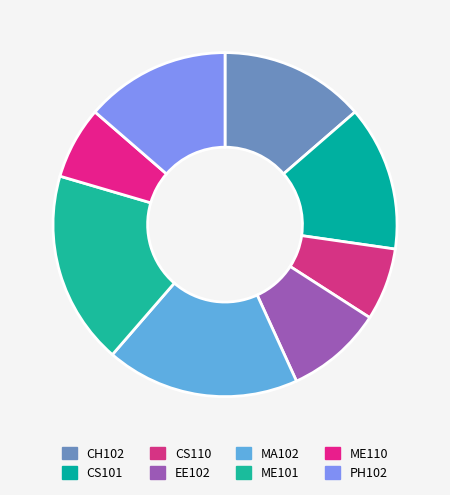

Count the number of slices in the pie.

8